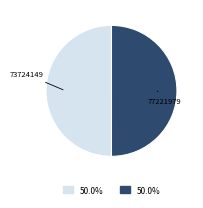

What is the ratio of the value at 73724149 to the value at 77221979?

1.0